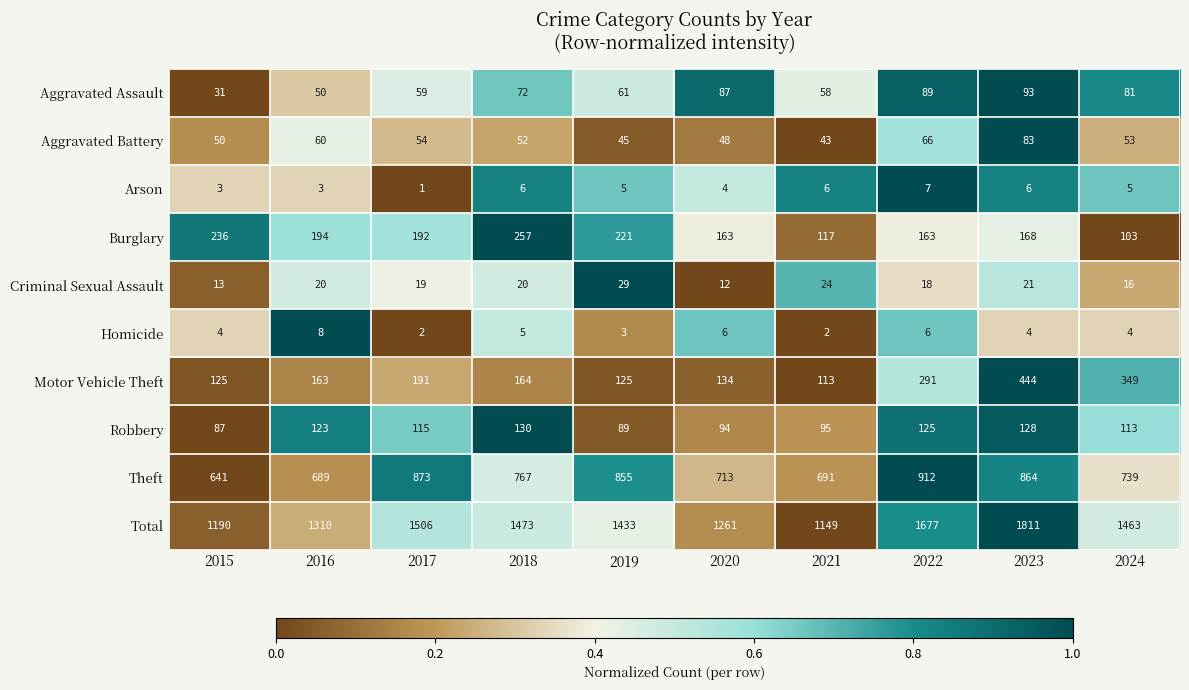

What is the spread (max minus min) of values at 2020?

1257